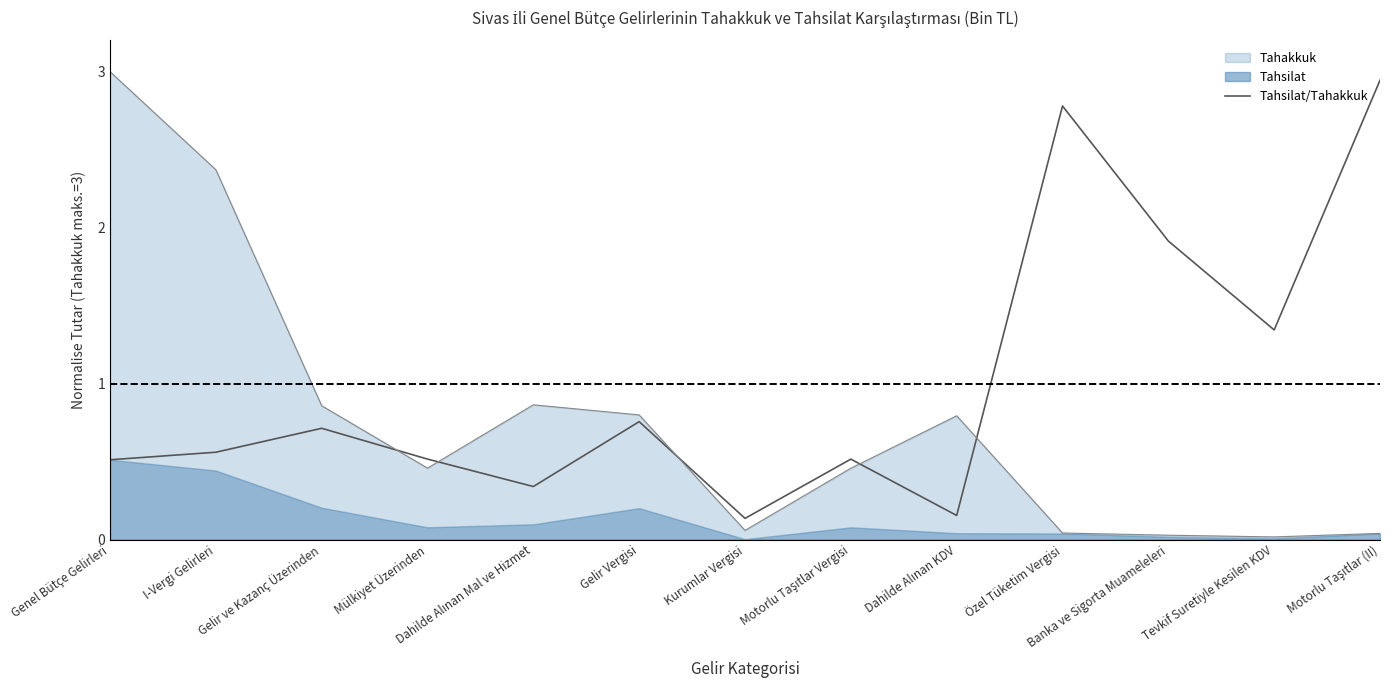

What position from the left is Banka ve Sigorta Muameleleri?

11